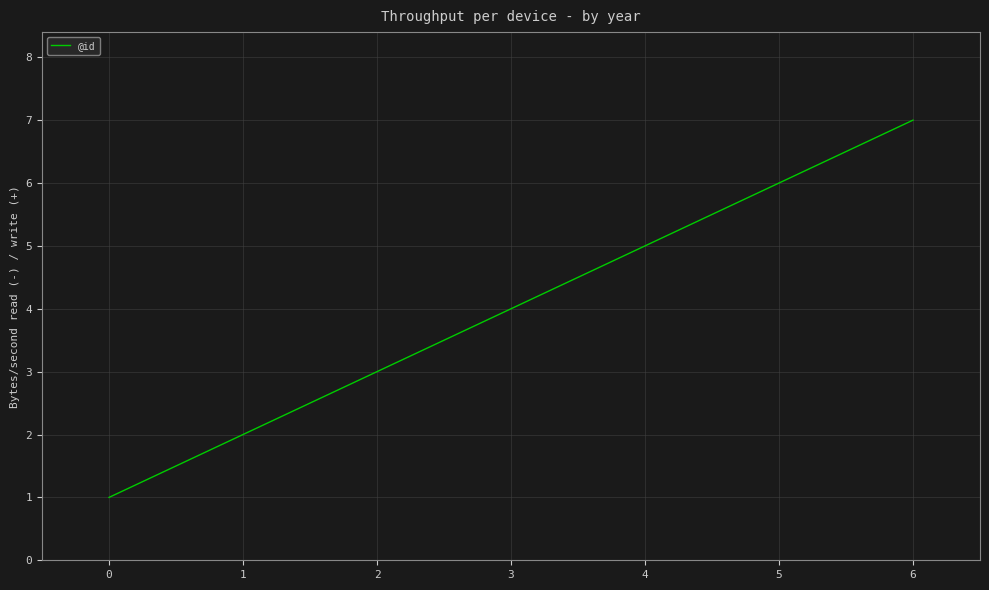

True or false: there are more than 0 points higher than both neighbors.

False